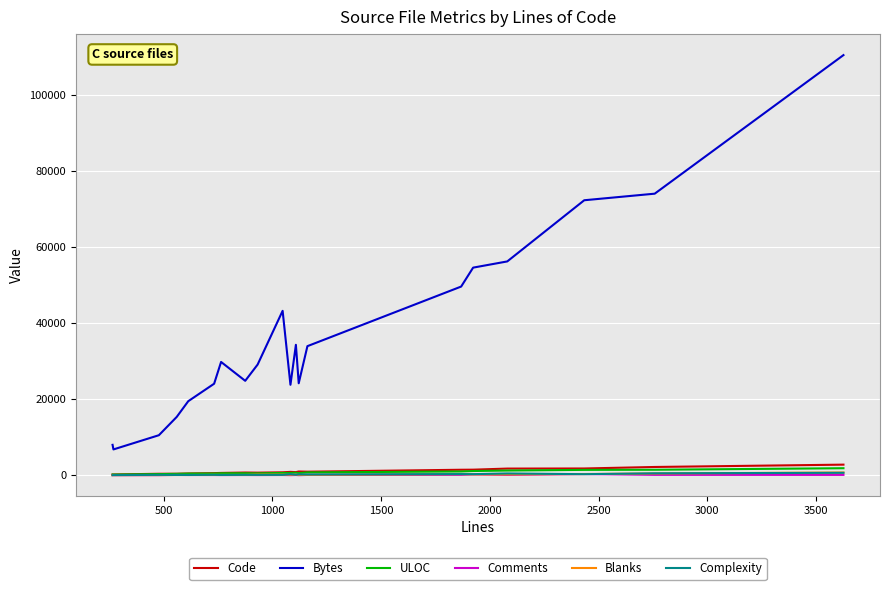

True or false: Bytes and Complexity cross at least once.

False